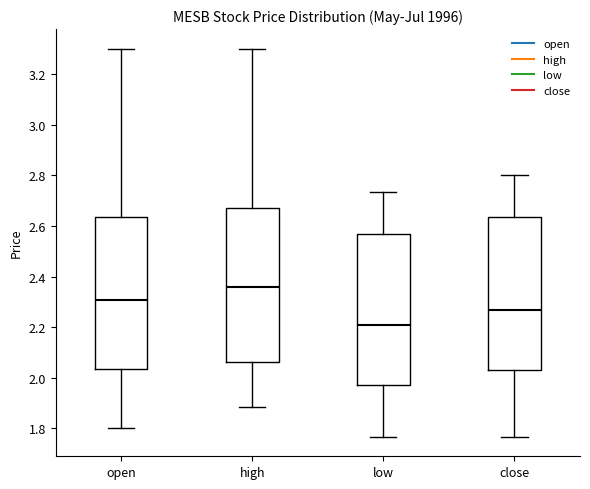

Reading left to right, transcribe this box plot: for each box, give where its median line is, the range the box spans, and where its two whiskers end, as read against the y-axis. The values are not printed on the chart, so give them approximately, as read against the axis.

open: median 2.30, box 2.04 to 2.64, whiskers 1.80 to 3.30
high: median 2.36, box 2.06 to 2.68, whiskers 1.88 to 3.30
low: median 2.20, box 1.98 to 2.56, whiskers 1.76 to 2.74
close: median 2.26, box 2.02 to 2.64, whiskers 1.76 to 2.80